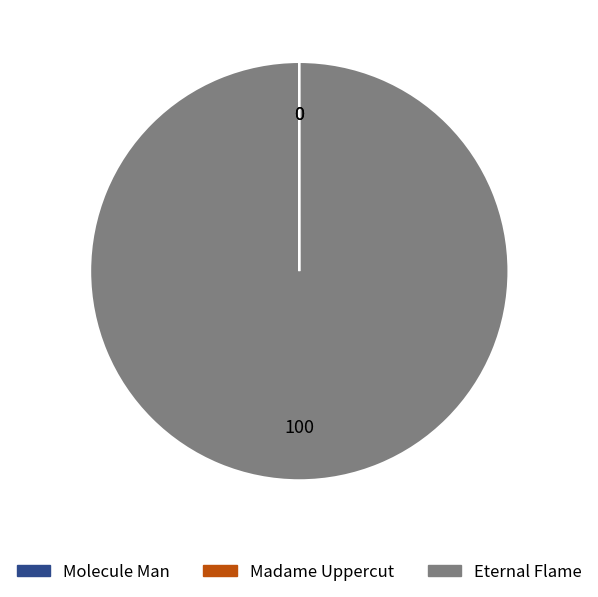

The Eternal Flame slice represents 100% of the pie. True or false?

True